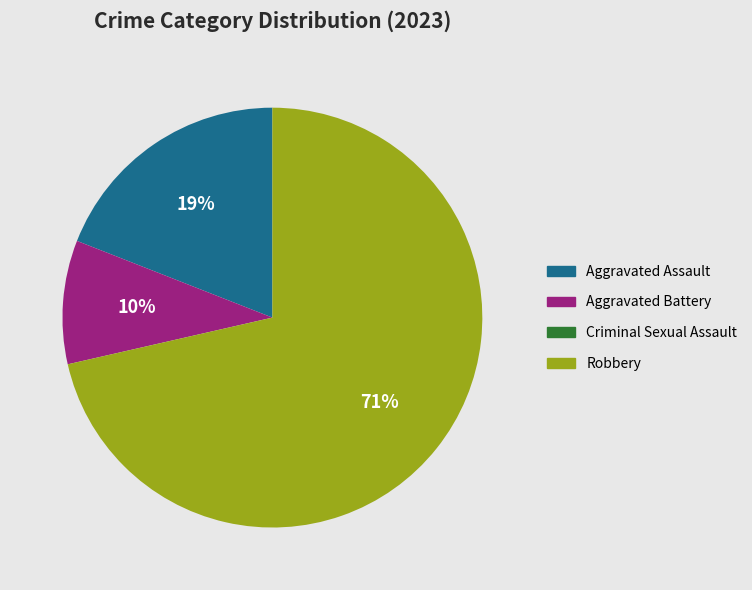

Which slice is the largest?

Robbery